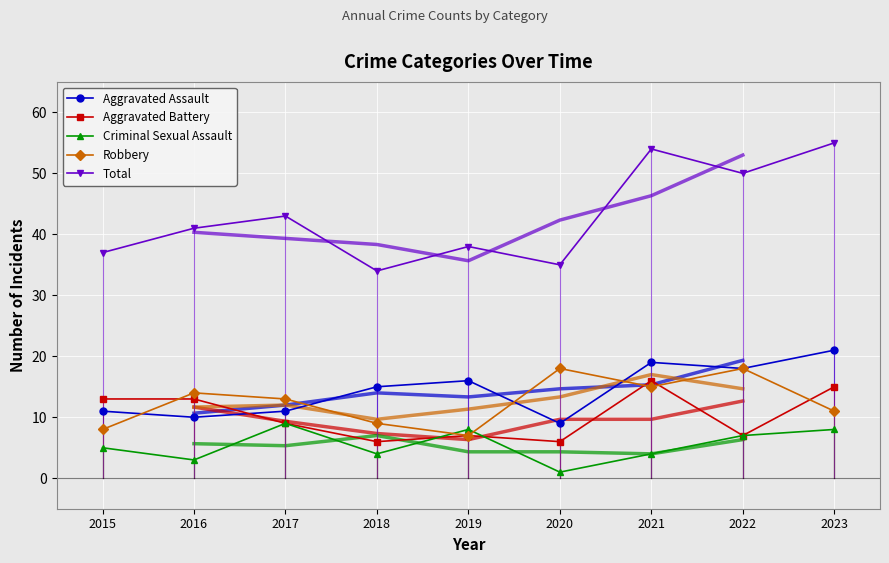

True or false: Criminal Sexual Assault and Total cross at least once.

False